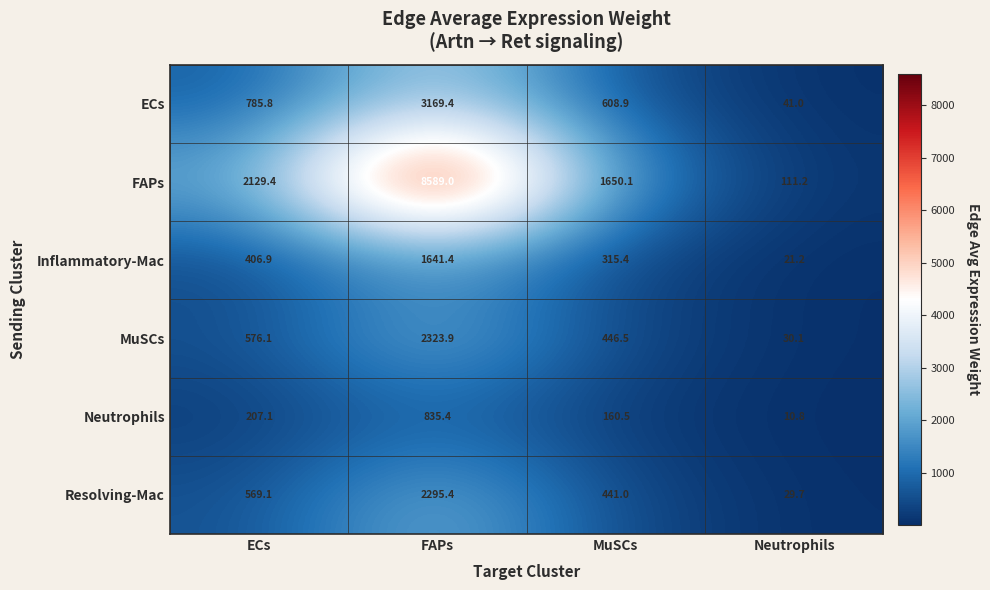

The Neutrophils series shows 3.2 at Neutrophils. True or false?

False